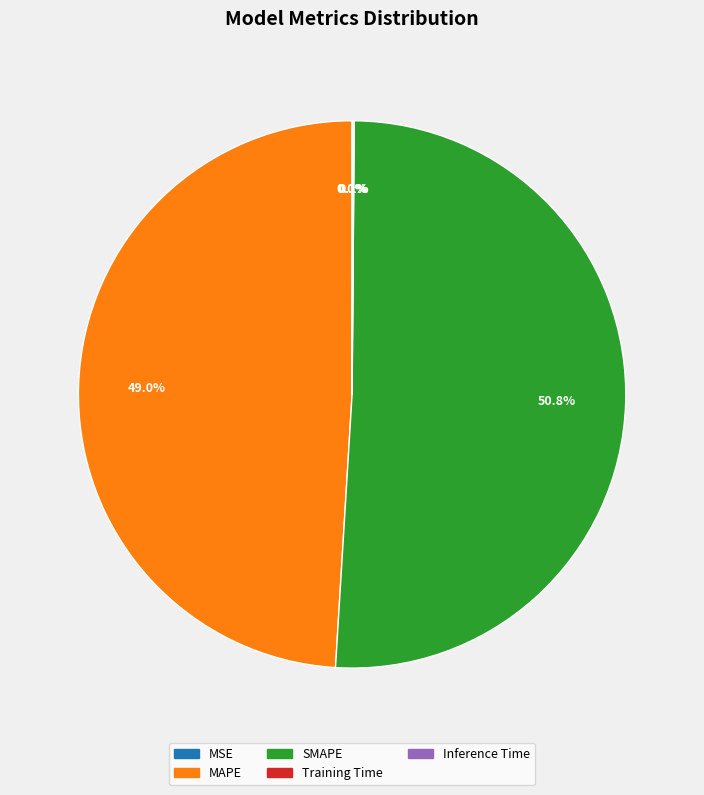

What portion of the pie excludes MAPE?

51.0%